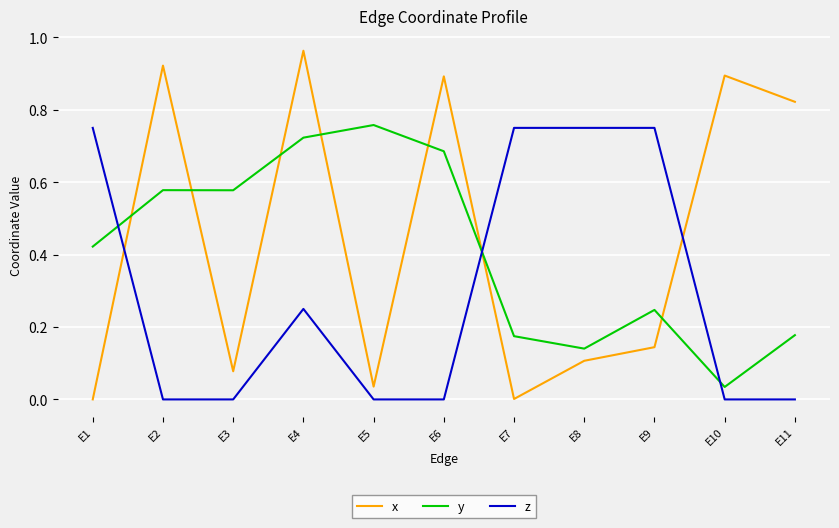

List the series in order of their overall mean, lowest first.

z, y, x